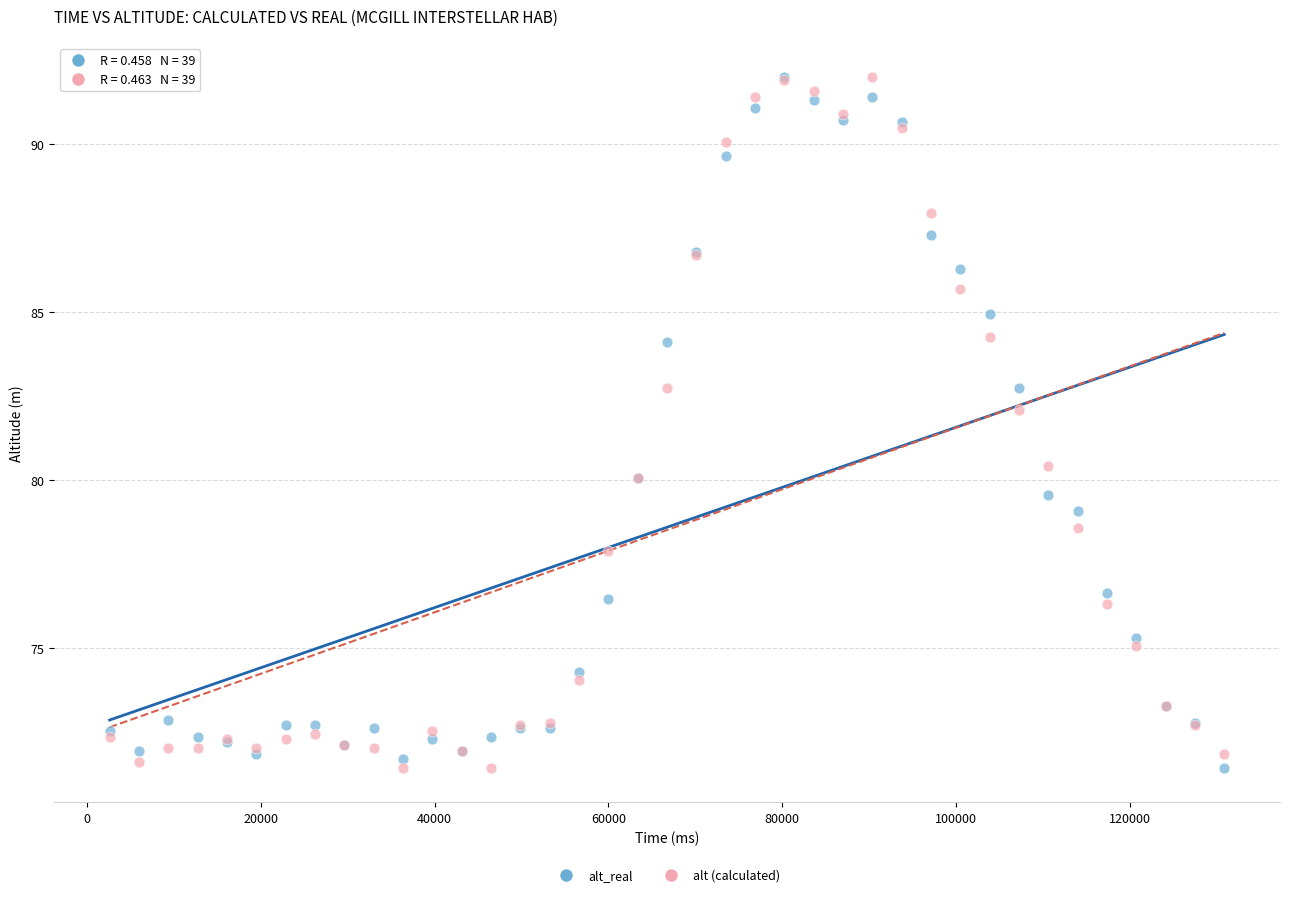

Across all series, what Y value is closest to 81?

80.4